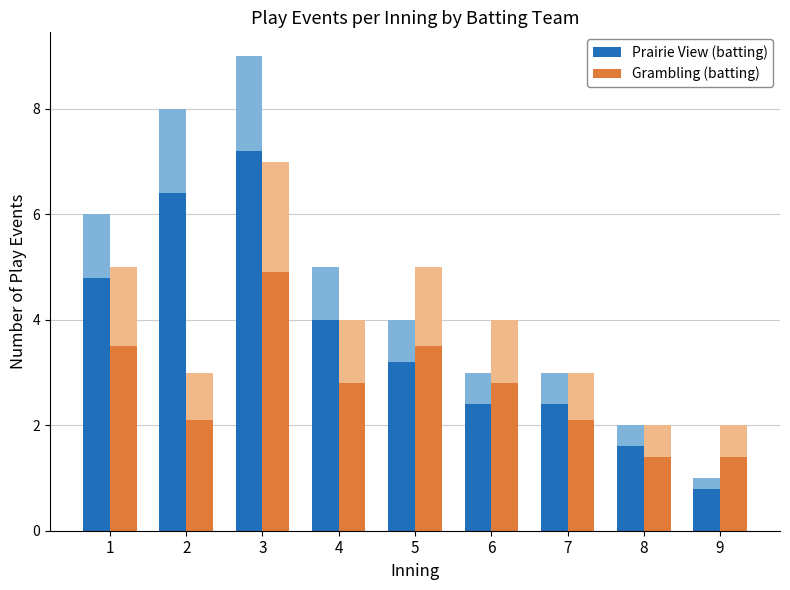

Is the value of Grambling (batting) at 1 greater than the value of Prairie View (batting) at 9?

Yes